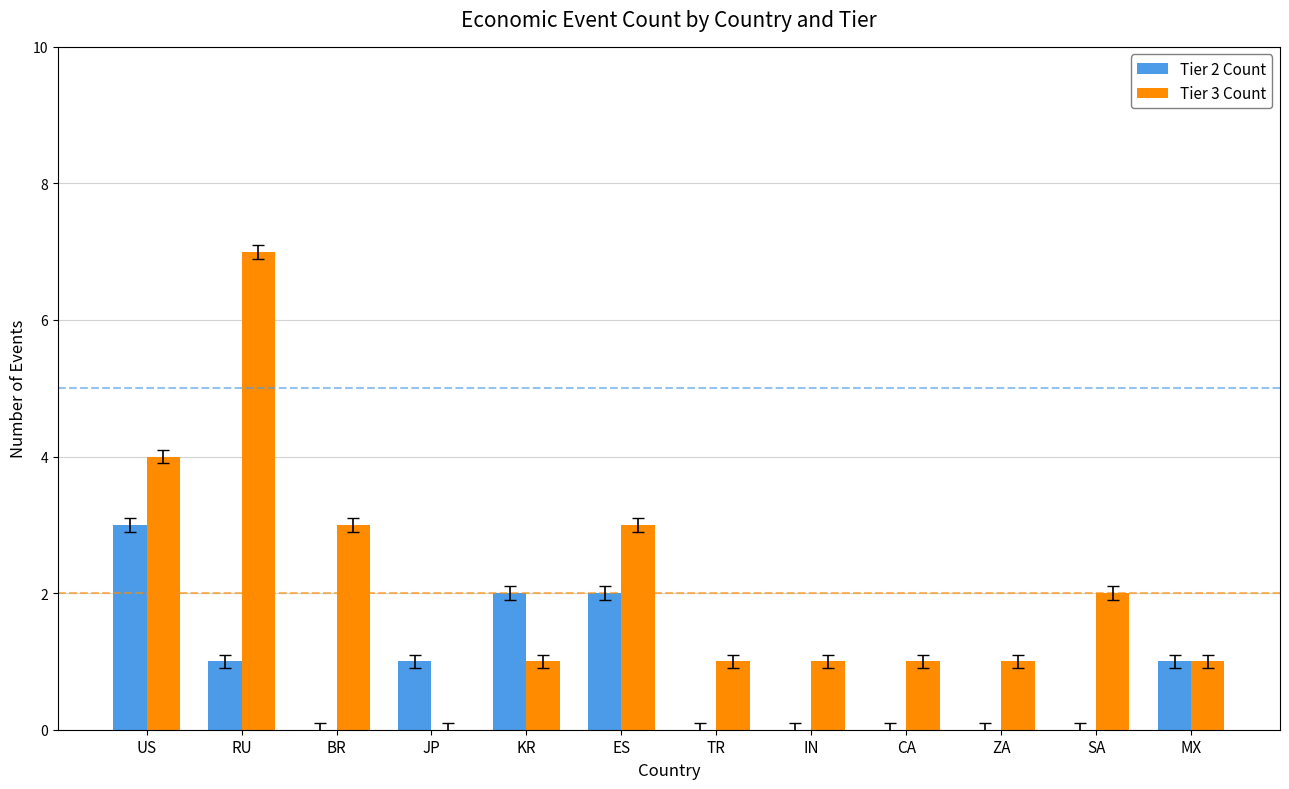

Which category has the highest value across all series?

RU